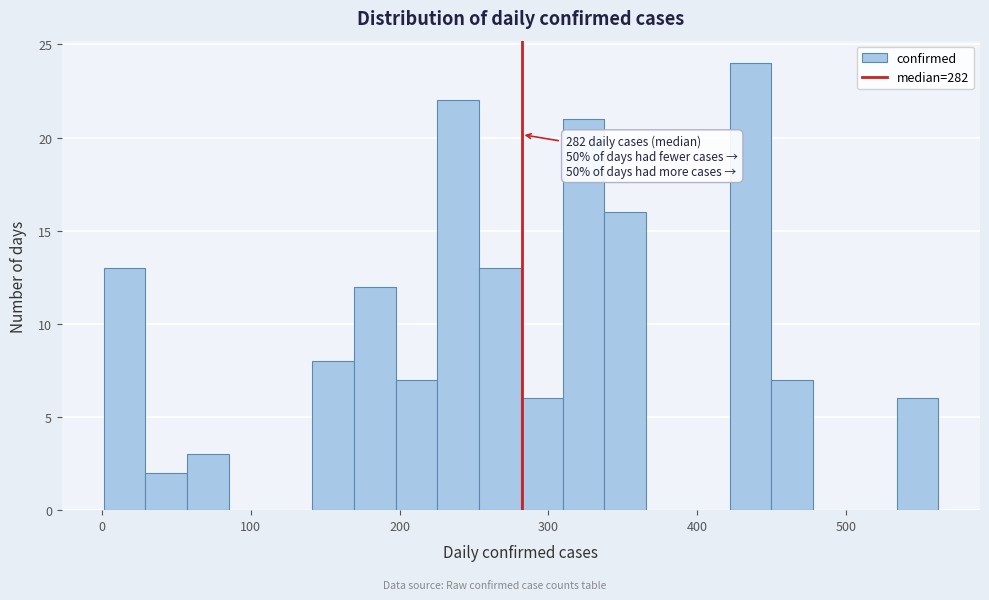

Read against the x-axis, roughly where is the centre of the tallest bar?

440